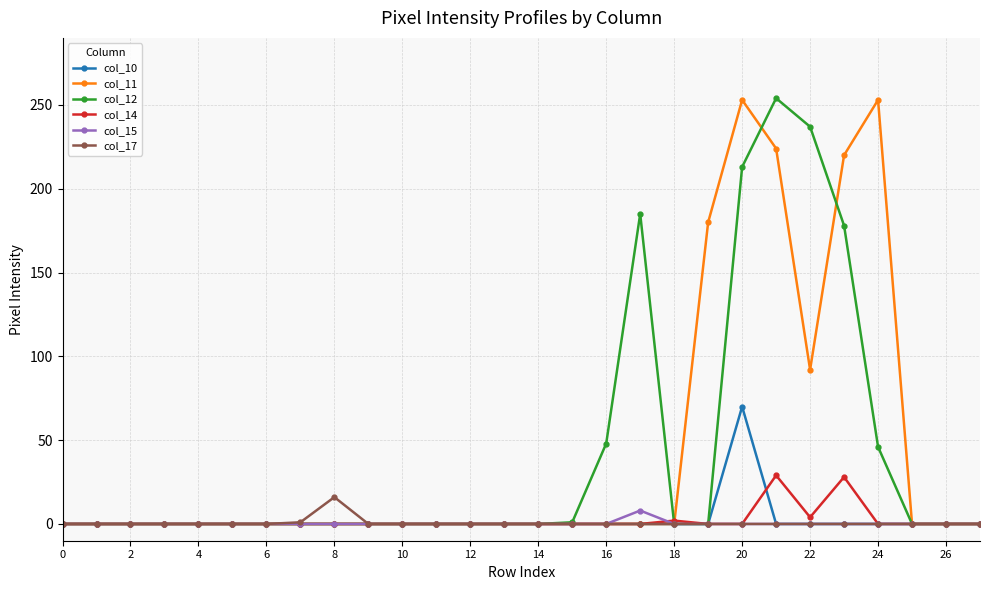

At how many categories does at least one series exceed 228?

4